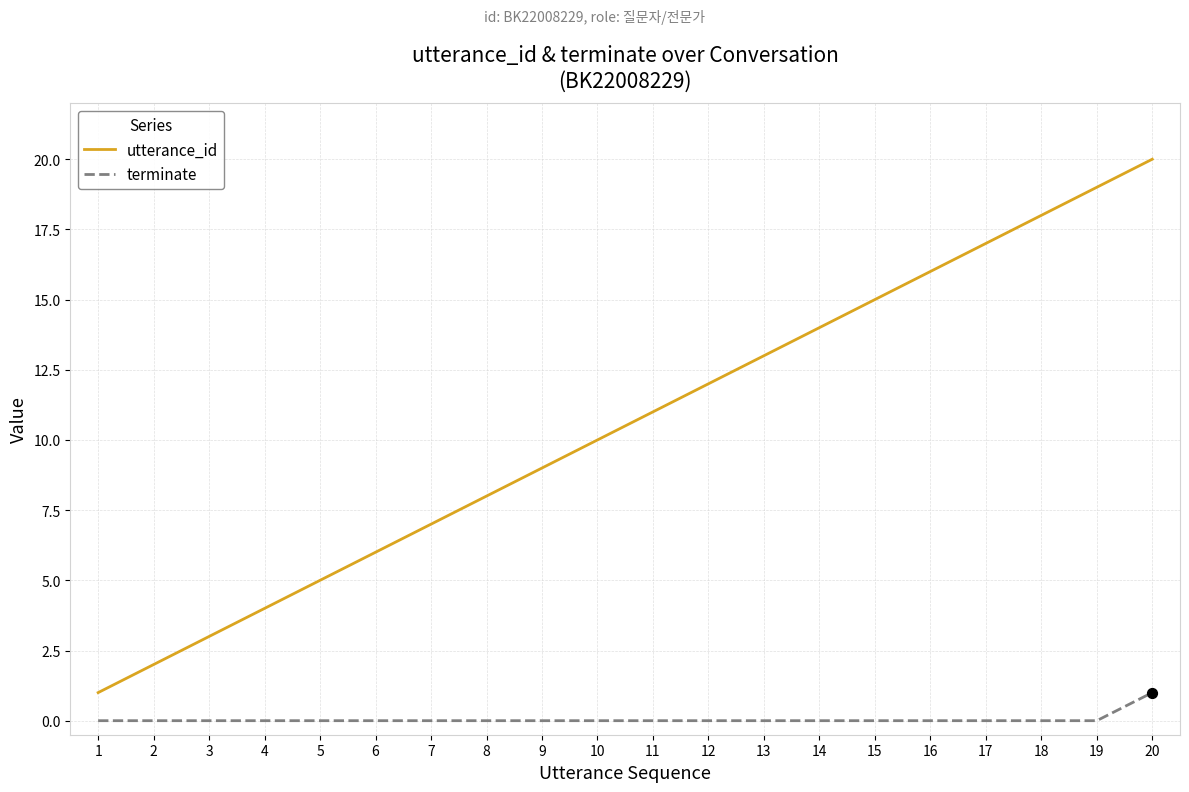

Which series has the largest total across all categories?

utterance_id